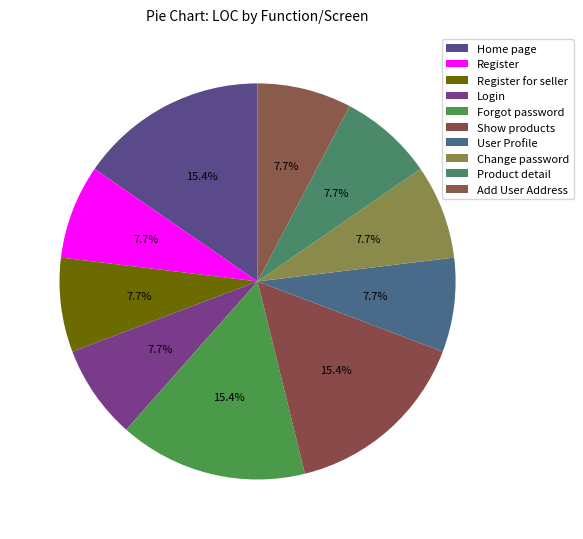

How many slices are in this pie chart?

10